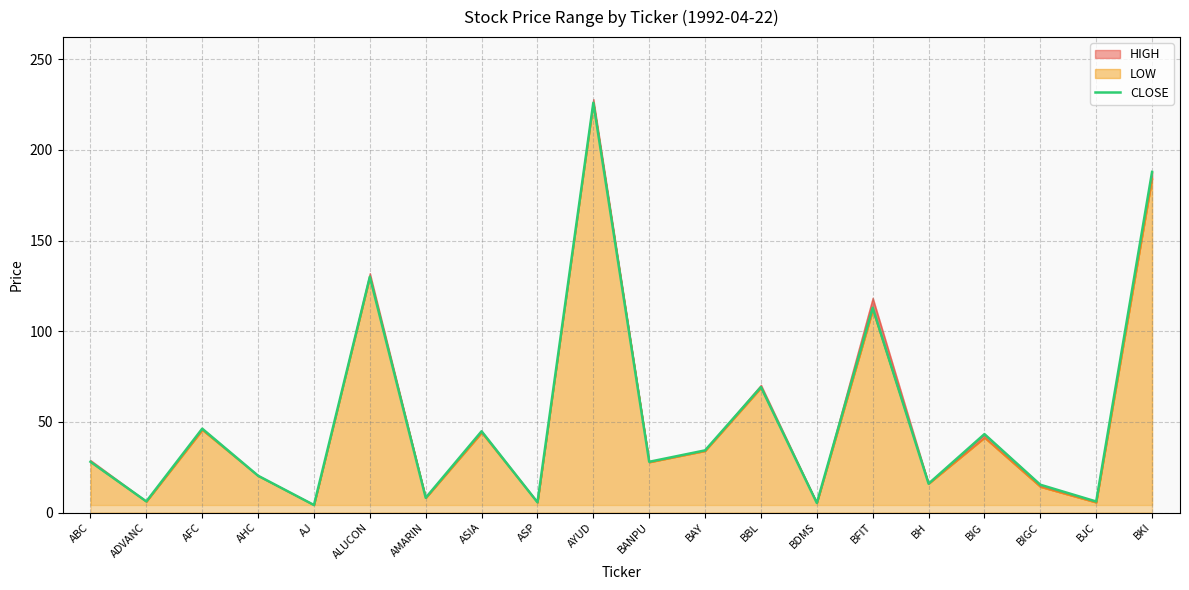

What is the label of the 3rd point from the left?

AFC